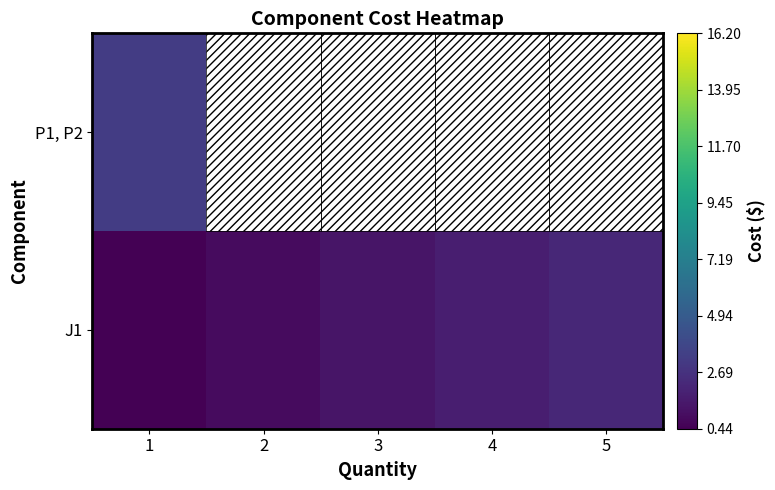

What is the spread (max minus min) of values at 5?

14.0